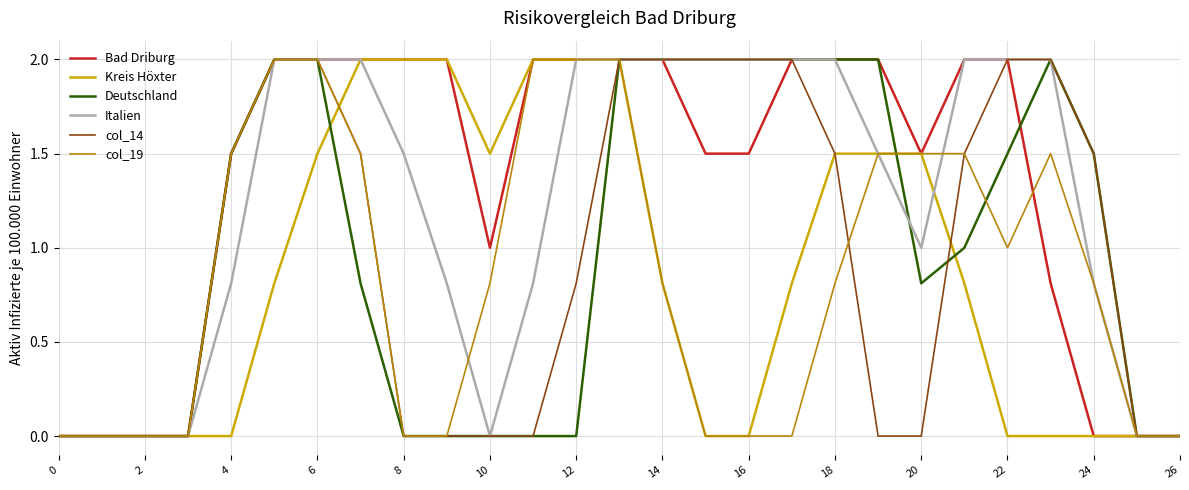

How many Bad Driburg values are between 0 and 2?

27